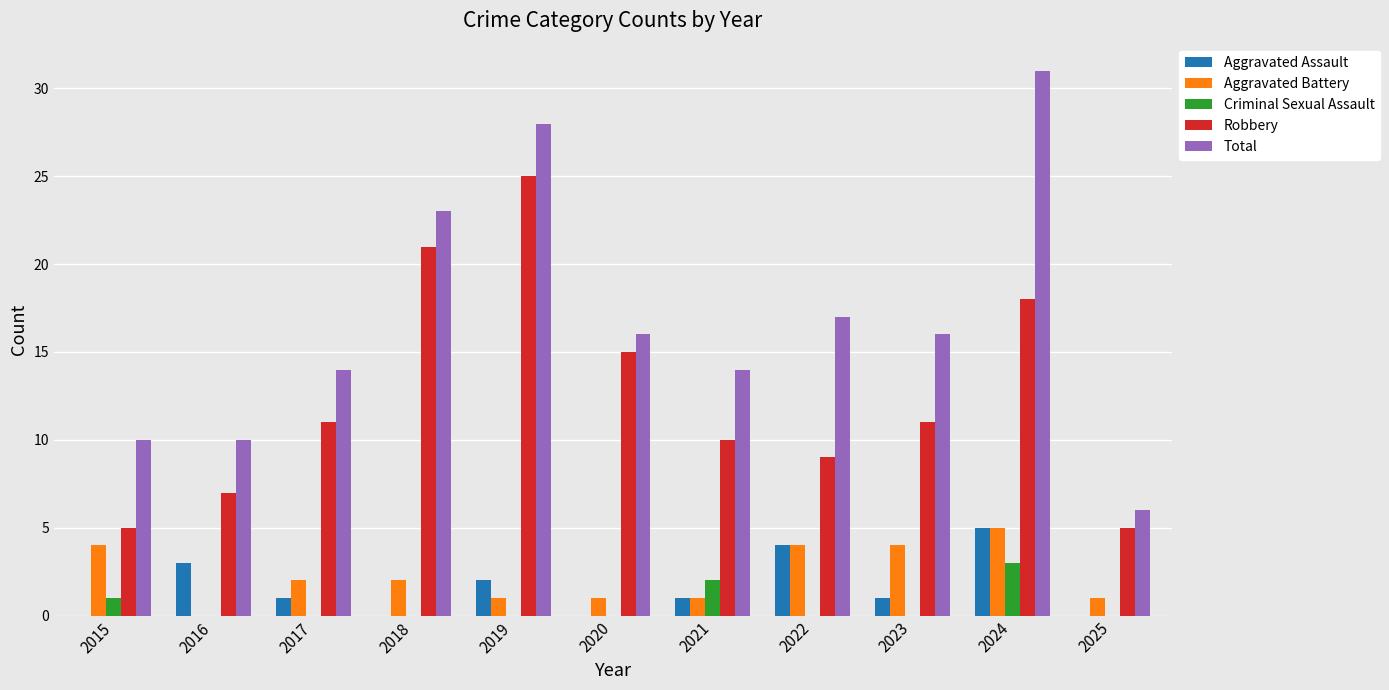

Which label corresponds to the largest value in the chart?

2024